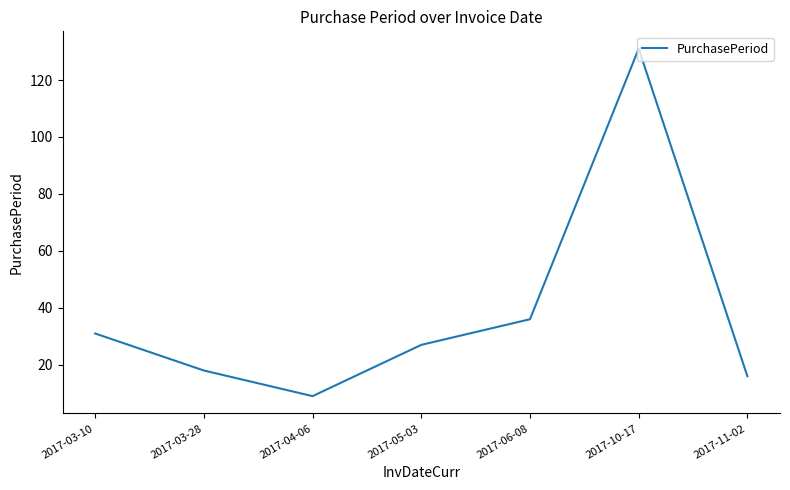

Where is the data nearest to the value 70?

2017-06-08